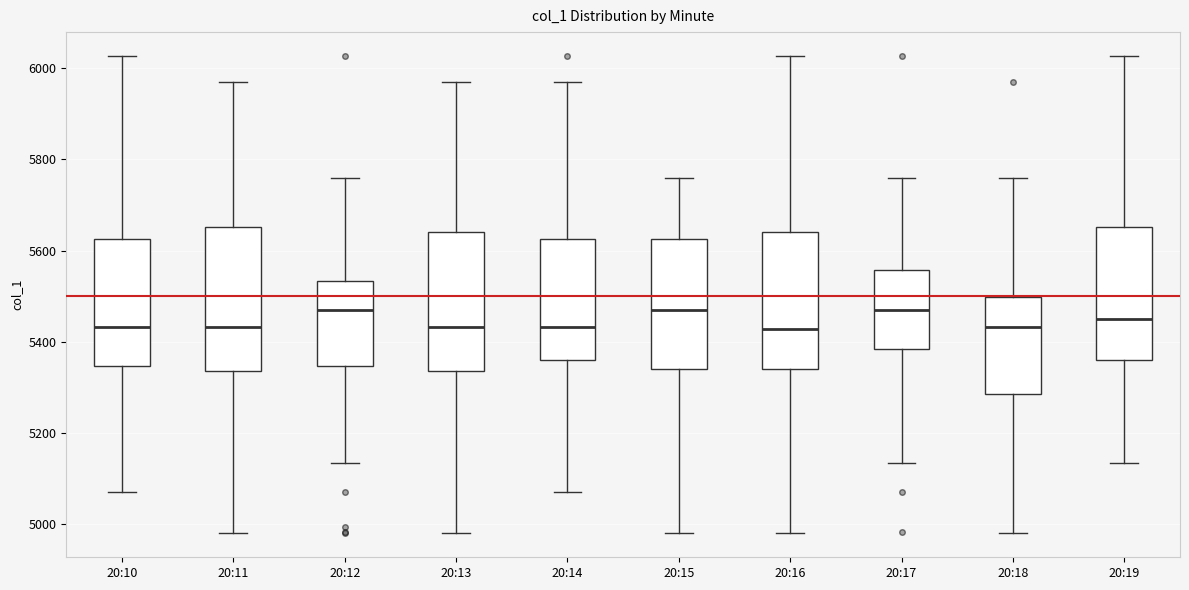

Reading left to right, read every box against the y-axis: the position of its median line, the range the box covers, and the ends of its whiskers. The values are not printed on the chart, so give them approximately, as read against the axis.

20:10: median 5440, box 5340 to 5620, whiskers 5080 to 6020
20:11: median 5440, box 5340 to 5660, whiskers 4980 to 5960
20:12: median 5460, box 5340 to 5540, whiskers 5140 to 5760
20:13: median 5440, box 5340 to 5640, whiskers 4980 to 5960
20:14: median 5440, box 5360 to 5620, whiskers 5080 to 5960
20:15: median 5460, box 5340 to 5620, whiskers 4980 to 5760
20:16: median 5420, box 5340 to 5640, whiskers 4980 to 6020
20:17: median 5460, box 5380 to 5560, whiskers 5140 to 5760
20:18: median 5440, box 5280 to 5500, whiskers 4980 to 5760
20:19: median 5460, box 5360 to 5660, whiskers 5140 to 6020